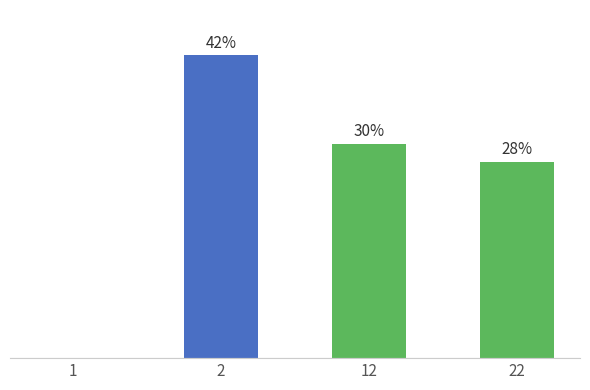

What is the change in value from 1 to 22?

+27.5